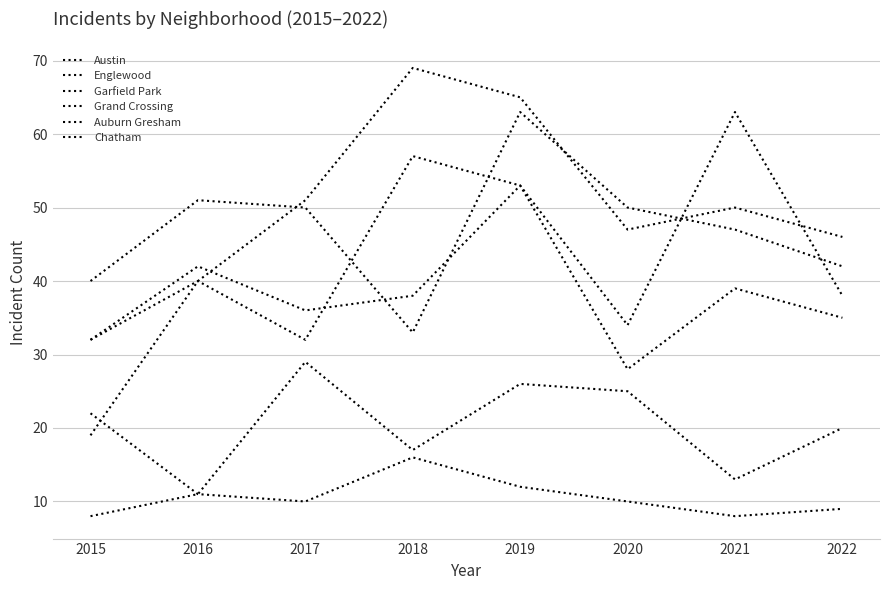

Which has a higher value, 2015 or 2022?

2022